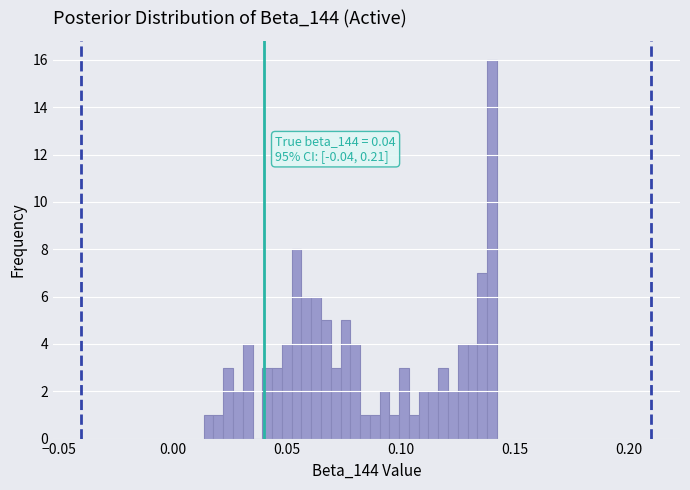

Read against the x-axis, roughly where is the centre of the tallest bar?

0.140